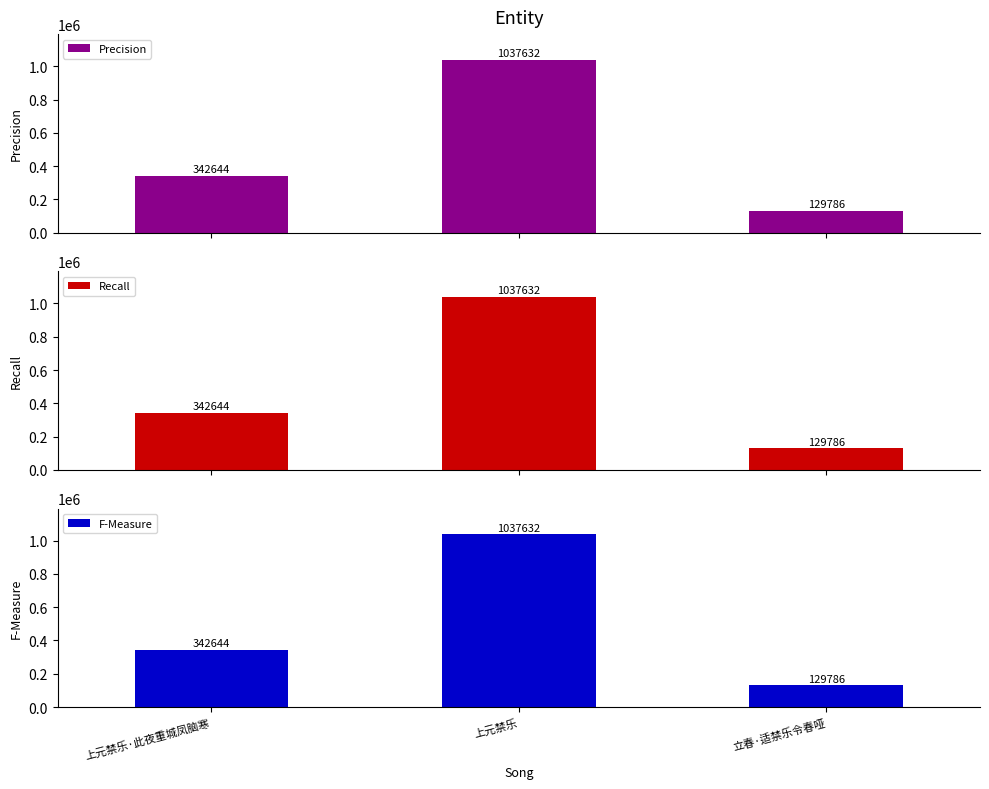

True or false: Recall has a value of 450444 at 上元禁乐·此夜重城凤脑寒.

False